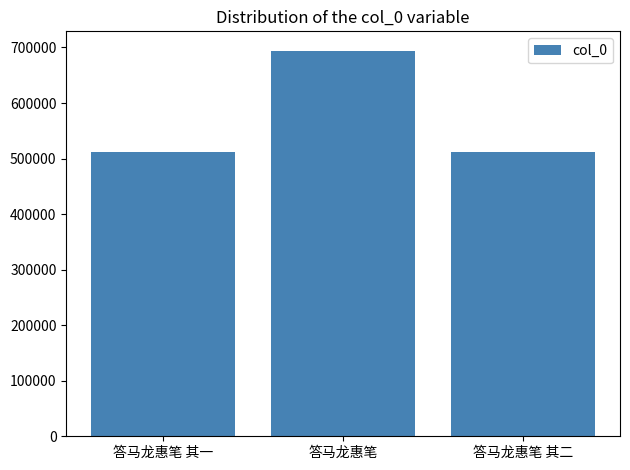

What is the minimum value shown in the chart?

511248